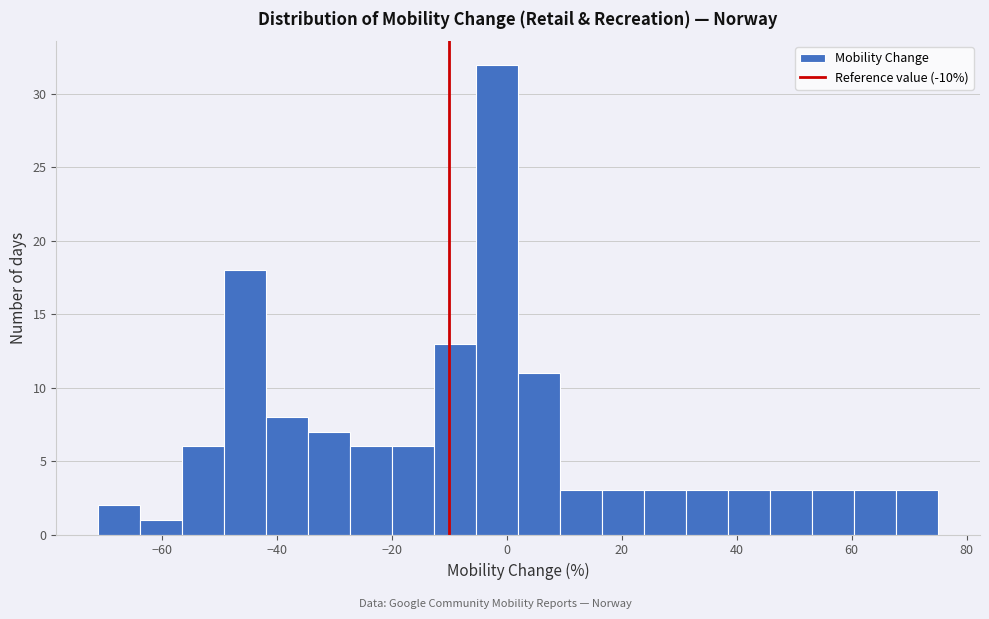

Read against the x-axis, roughly where is the centre of the tallest bar?

-2